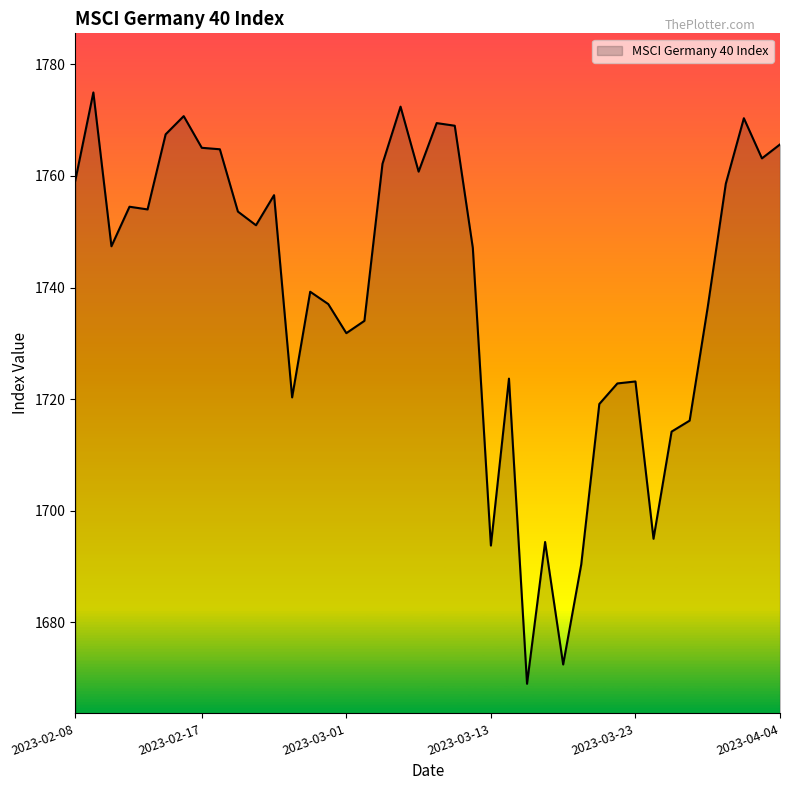

What is the maximum value shown in the chart?

1775.0